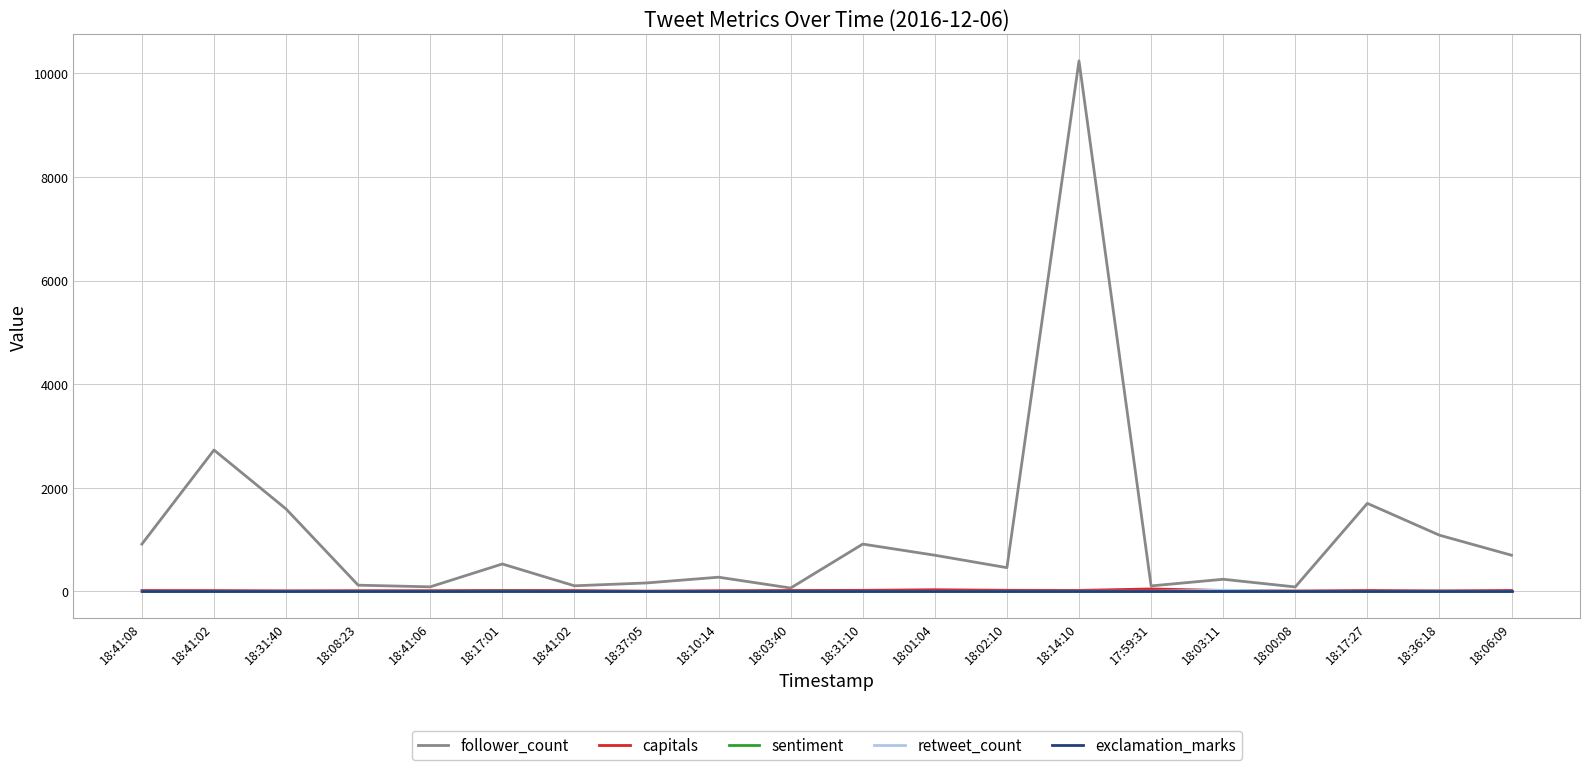

What are all the series names shown in the legend?

follower_count, capitals, sentiment, retweet_count, exclamation_marks